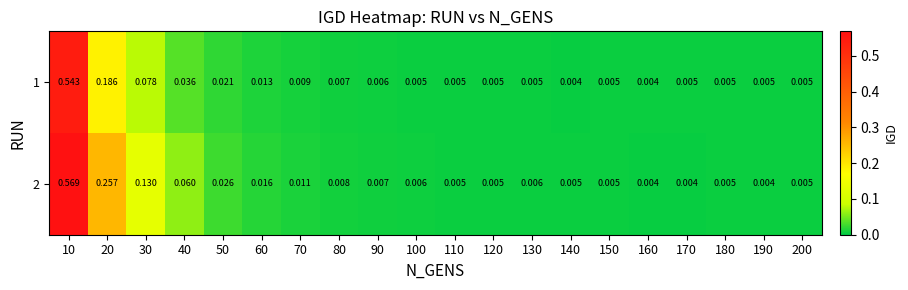

Is the value of 1 at 130 greater than the value of 2 at 60?

No